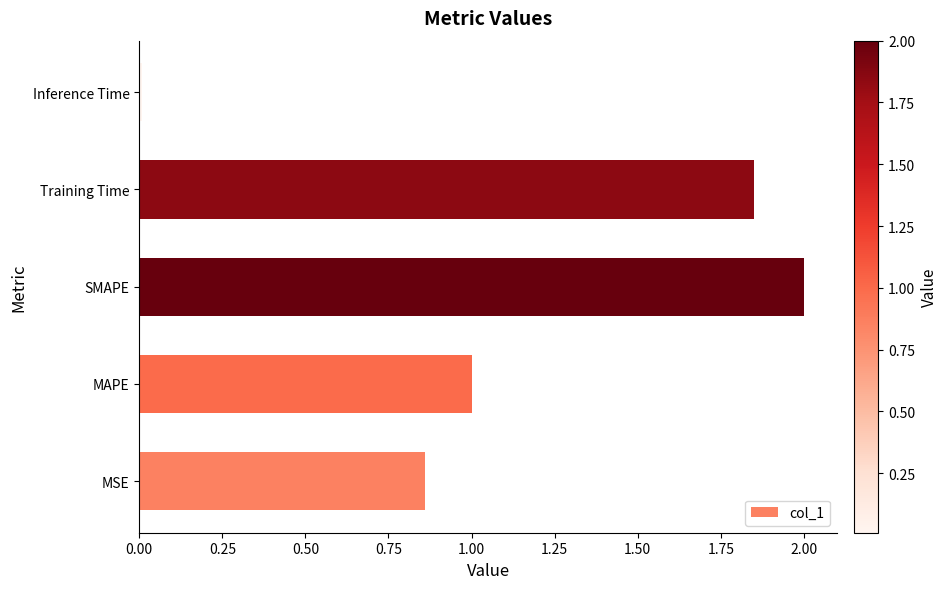

Which label corresponds to the largest value in the chart?

SMAPE